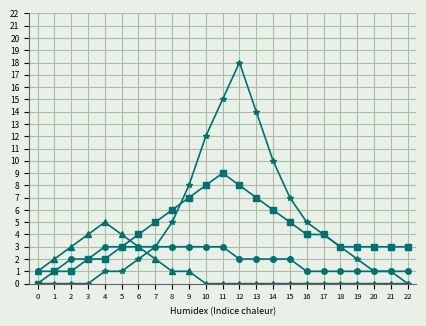

At which category is the sum across all series the highest?

12